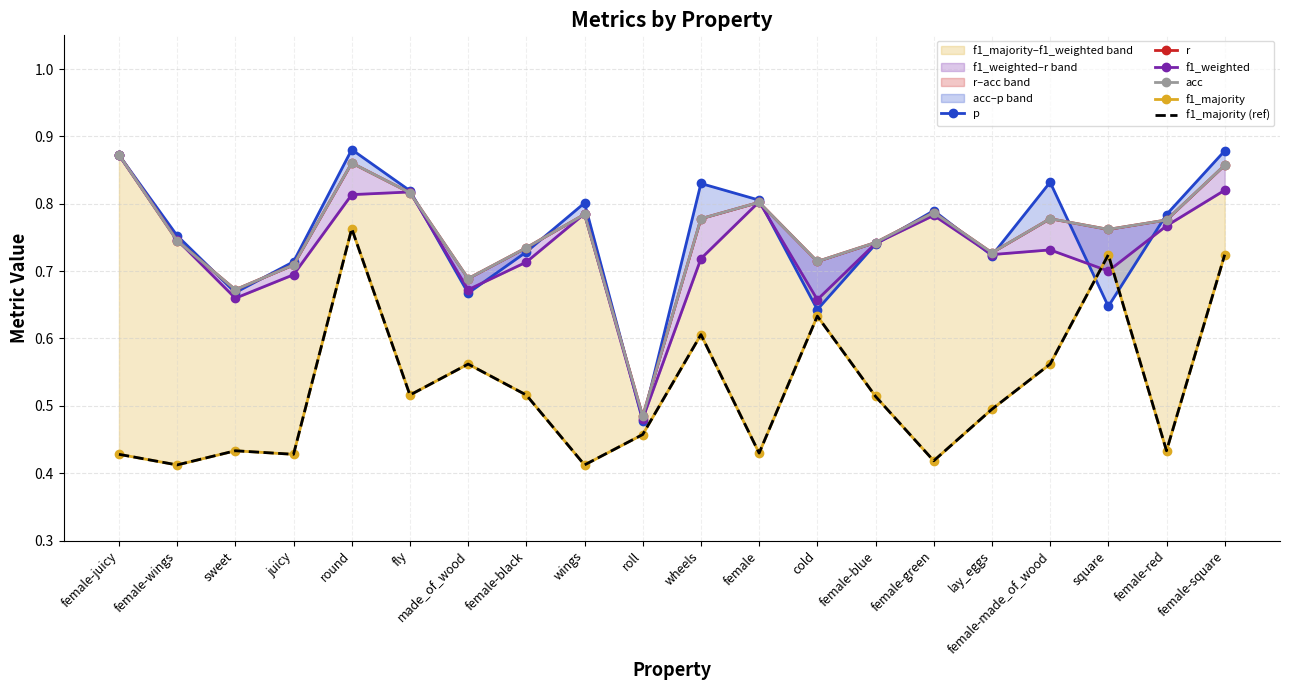

How many data points does each series have?

20